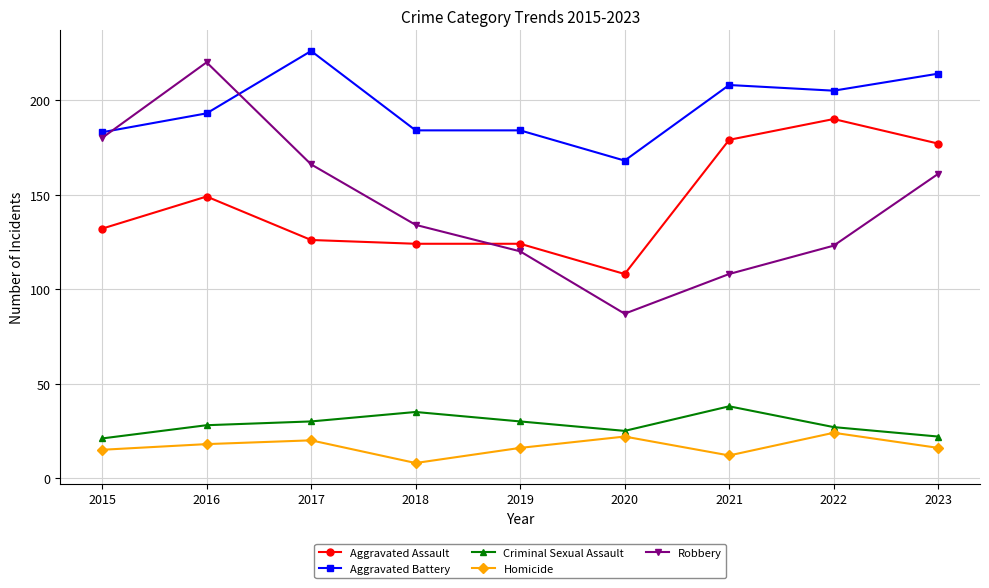

How many lines are shown in the chart?

5